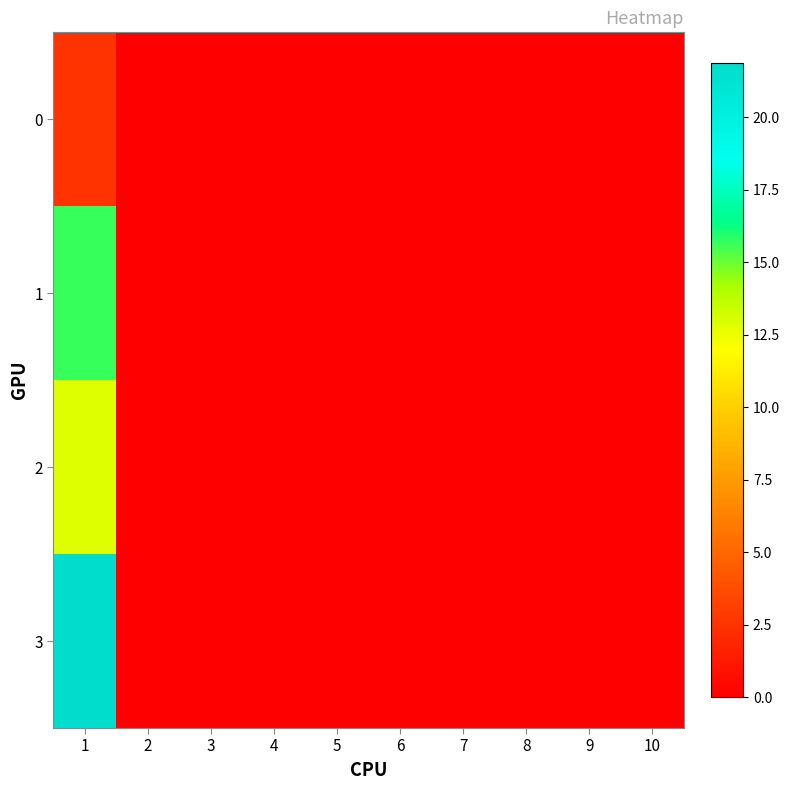

At 2, list the series in order from smallest to largest.

0, 1, 2, 3